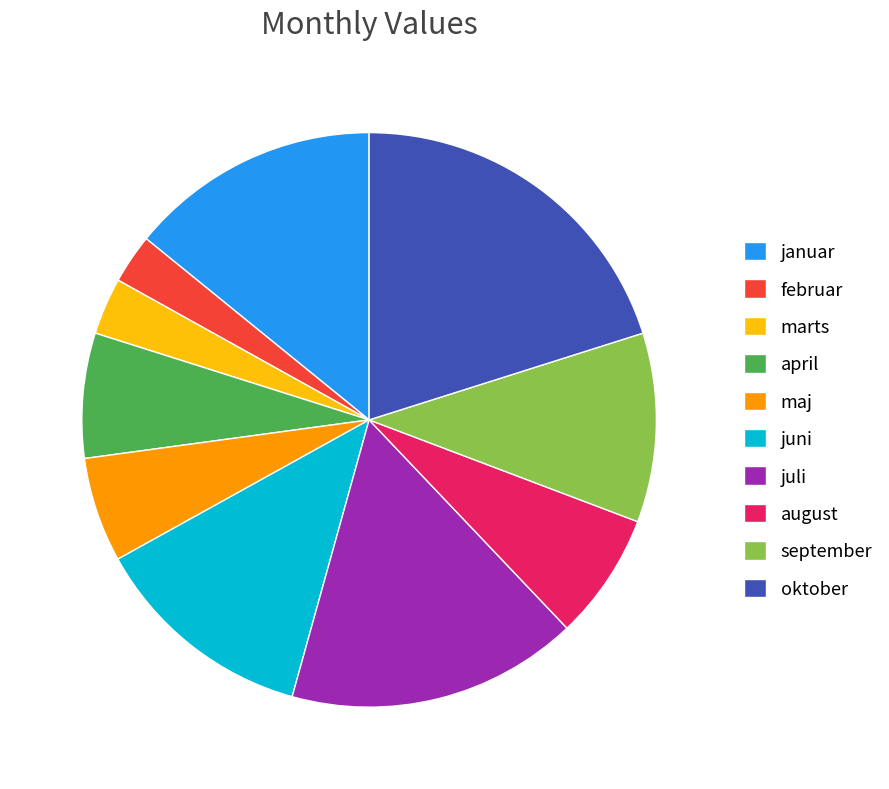

Combined, do juli and marts account for over 50%?

No